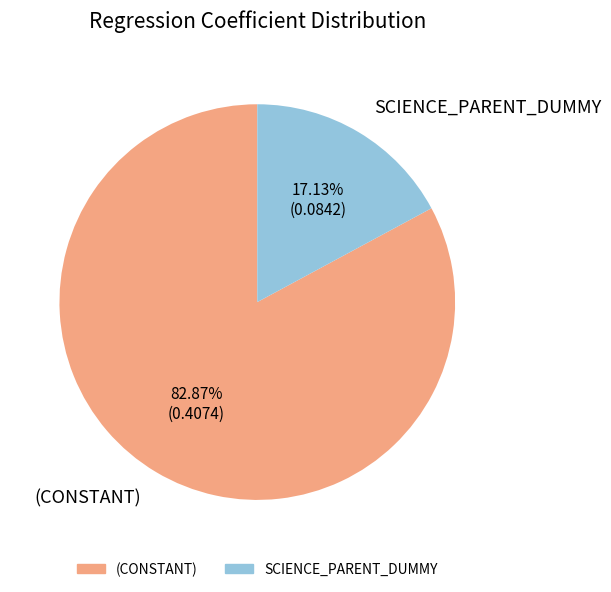

Which category has the smallest portion of the pie?

SCIENCE_PARENT_DUMMY